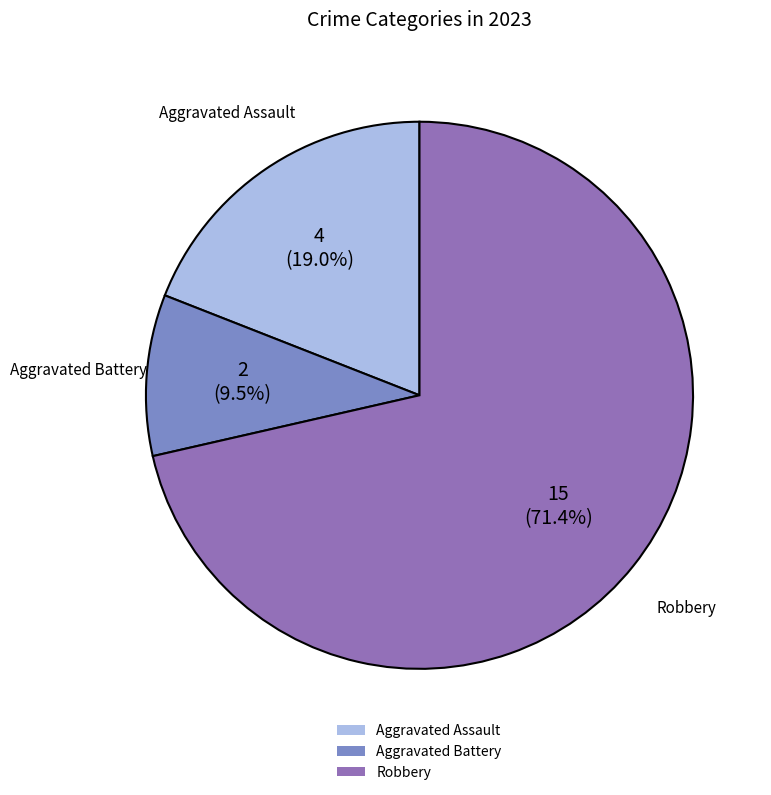

Which category has the biggest portion of the pie?

Robbery